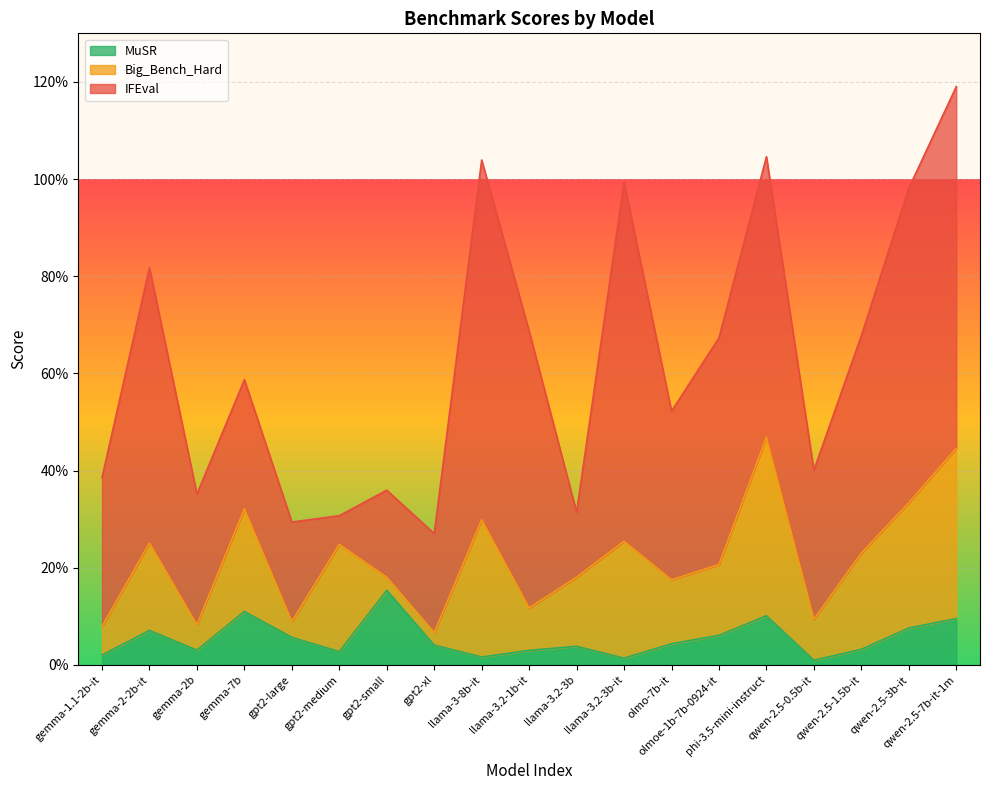

Where is the first local maximum for Big_Bench_Hard?

gemma-2-2b-it